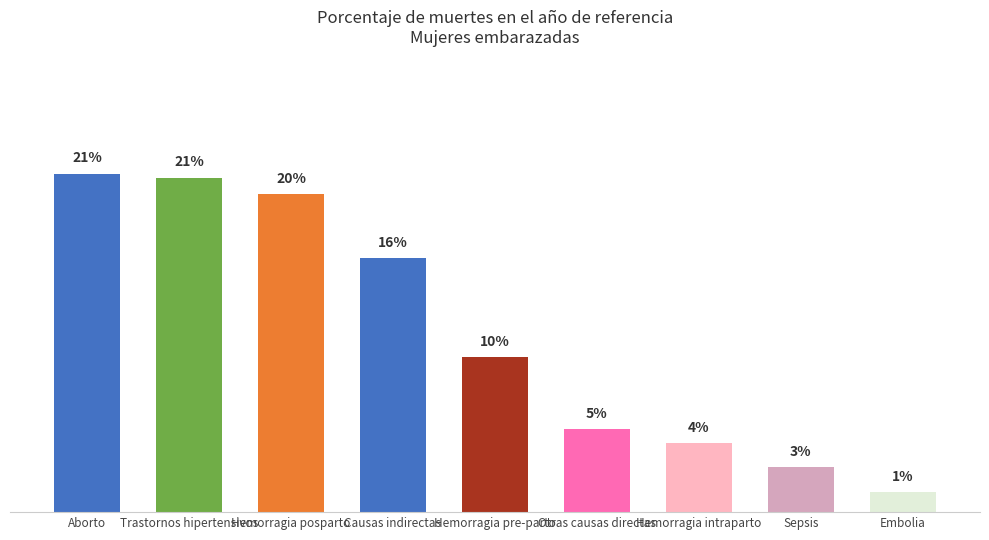

What is the label of the 1st bar from the right?

Embolia